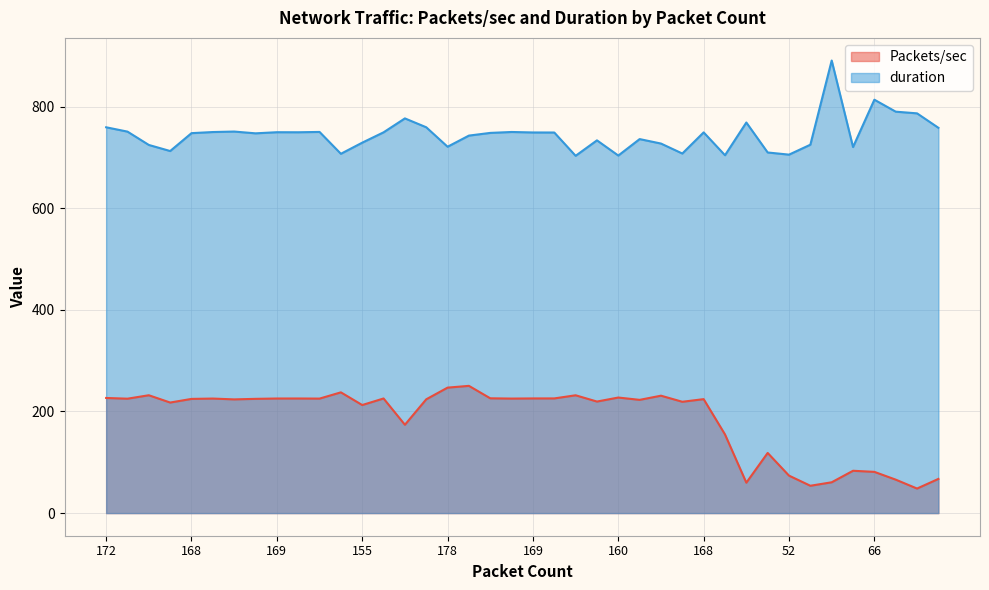

What is the difference between the maximum and minimum values in the duration series?

187.5